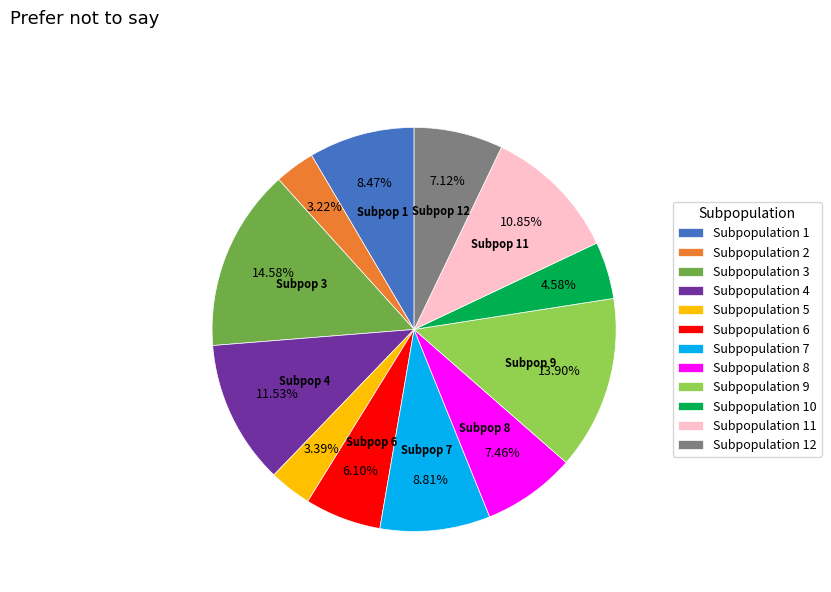

Which has a higher value, Subpopulation 10 or Subpopulation 1?

Subpopulation 1